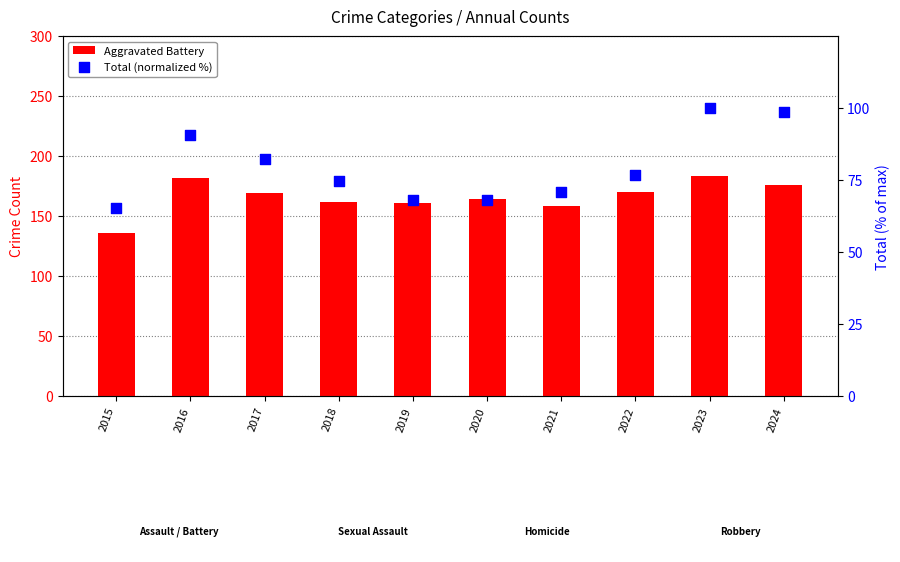

Is the value of Aggravated Battery at 2021 greater than the value of Total (normalized %) at 2023?

Yes